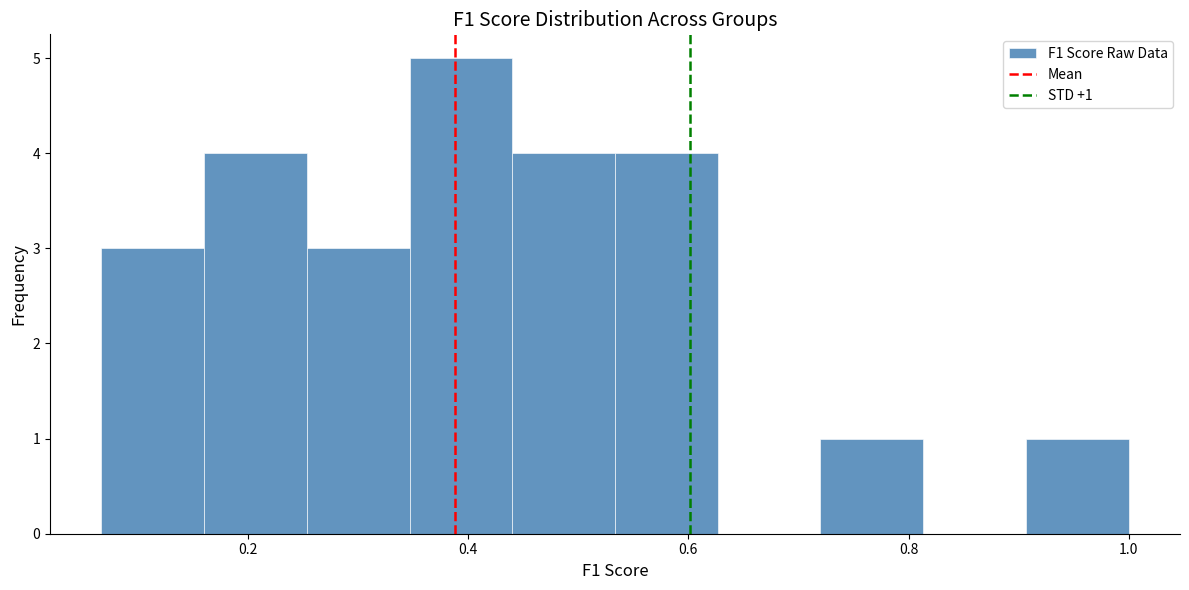

Over which range of the x-axis is the bar tallest?

0.34 to 0.44